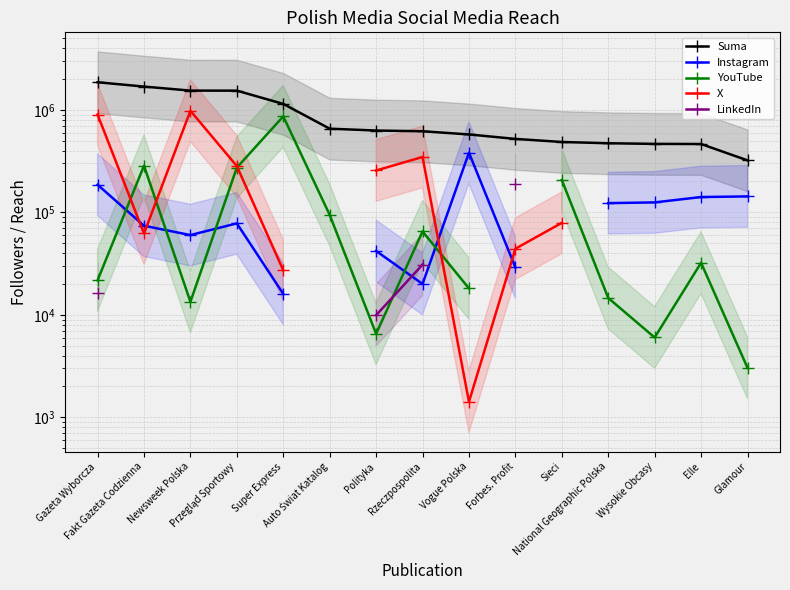

Which category has the lowest value in the Suma series?

Glamour